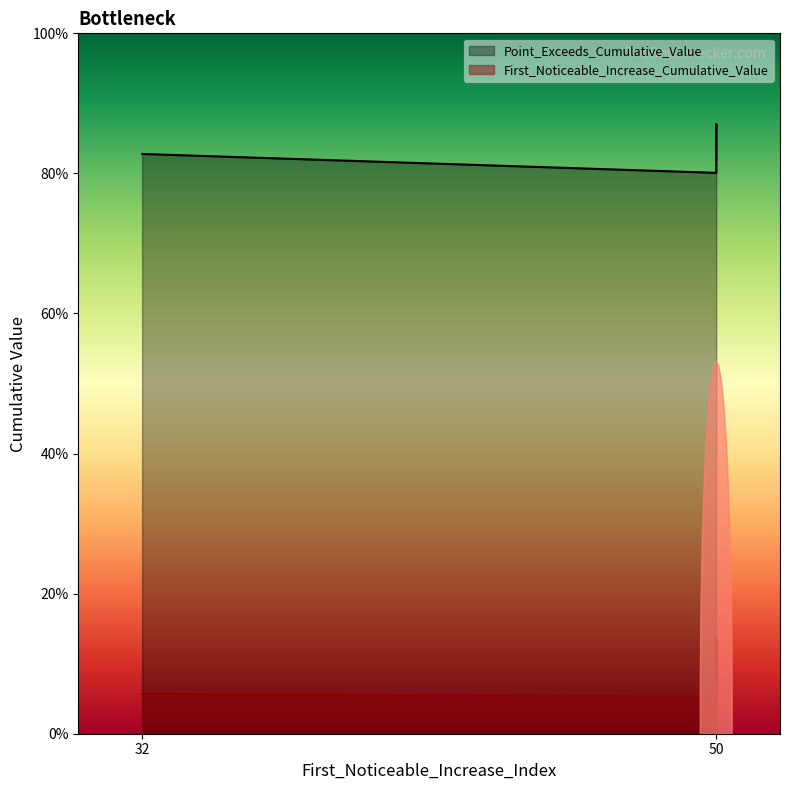

Where is the data nearest to the value 0?

50